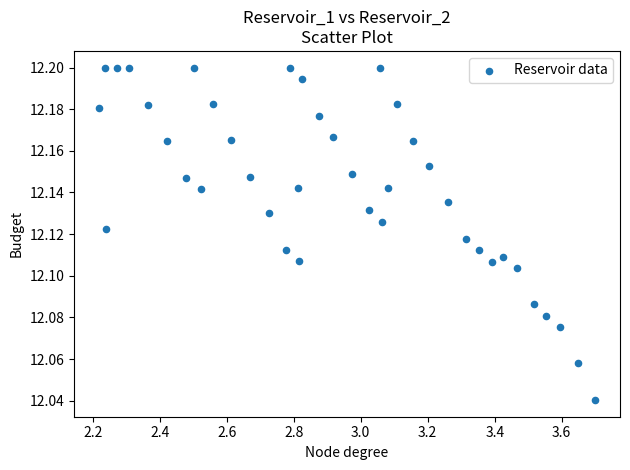

What is the range of X values (max minus min)?

1.5